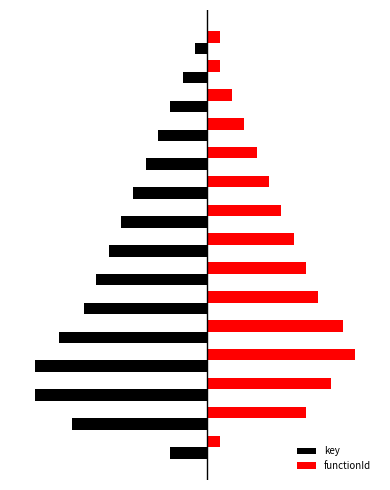

What are all the series names shown in the legend?

key, functionId